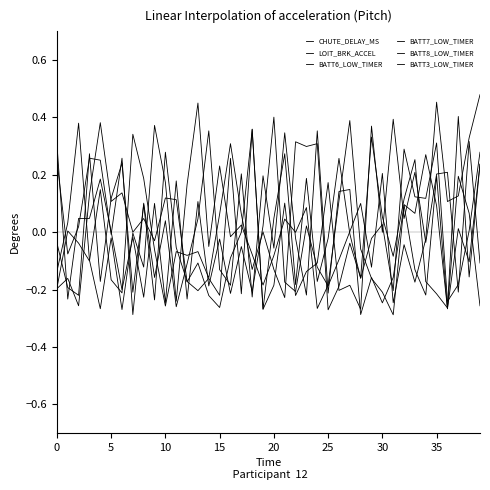

What is the label of the 29th point from the right?

11